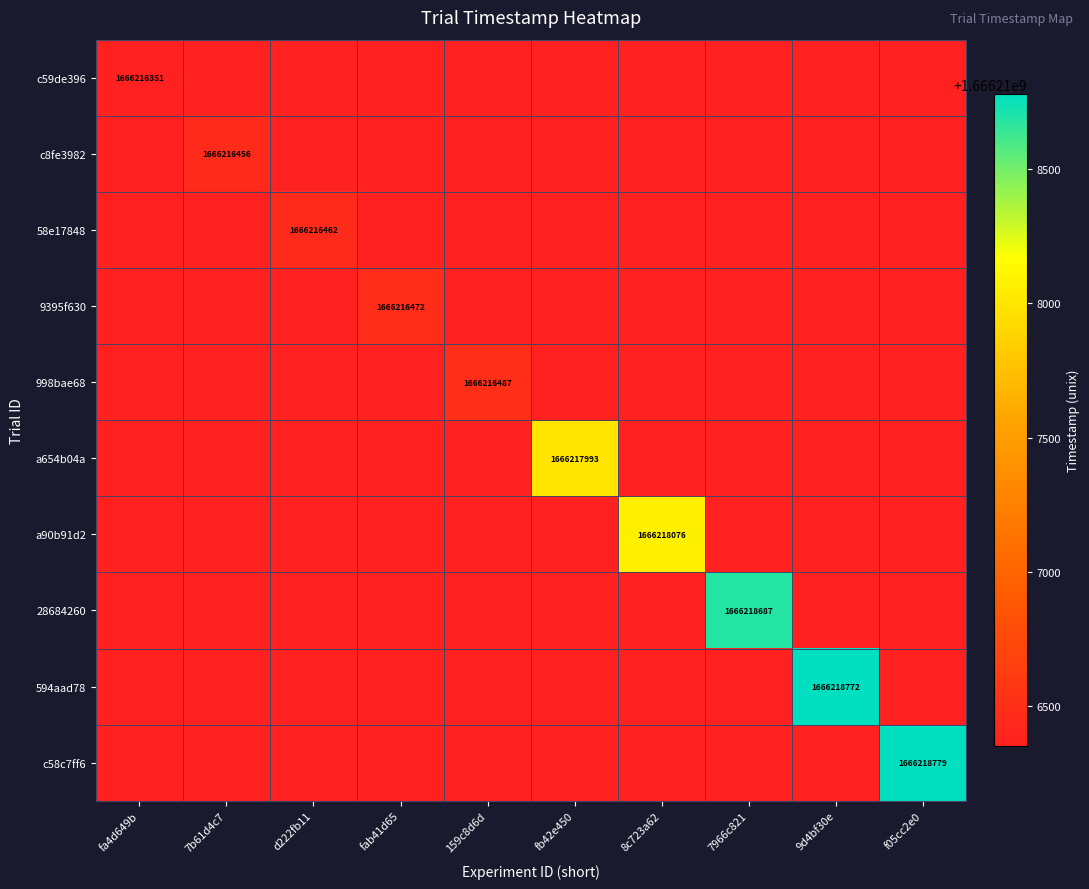

True or false: a90b91d2 has a value of 2403630113 at 8c723a62.

False